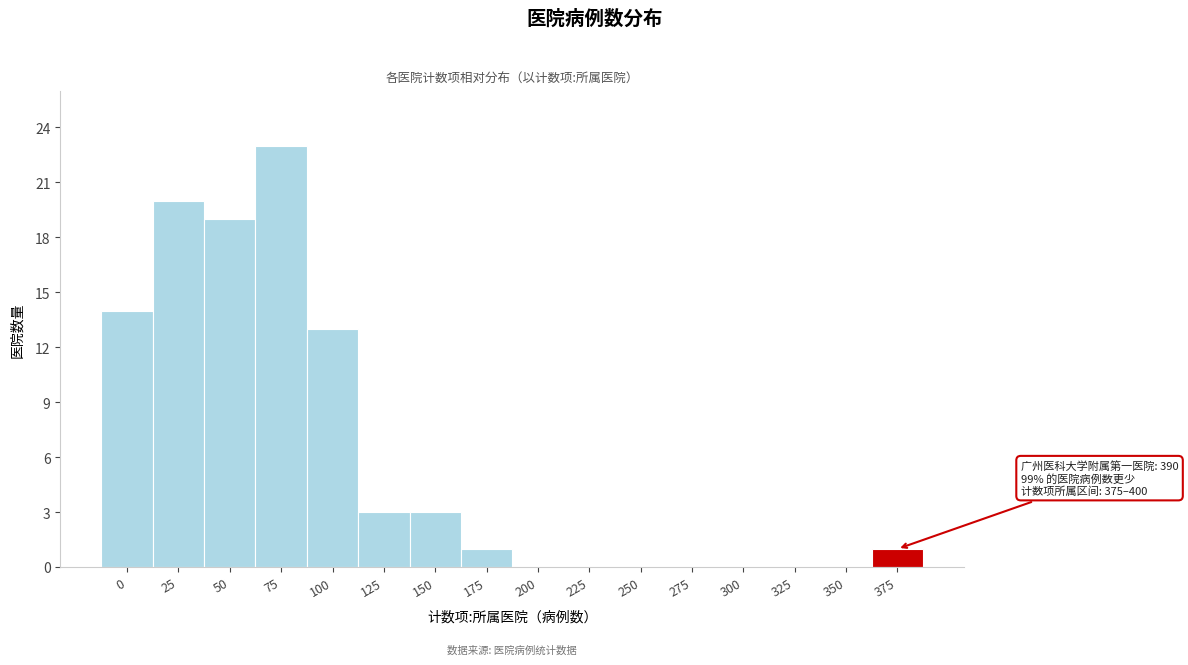

Reading left to right, transcribe all the data shown in this chart.

0=14	25=20	50=19	75=23	100=13	125=3	150=3	175=1	200=0	225=0	250=0	275=0	300=0	325=0	350=0	375=1